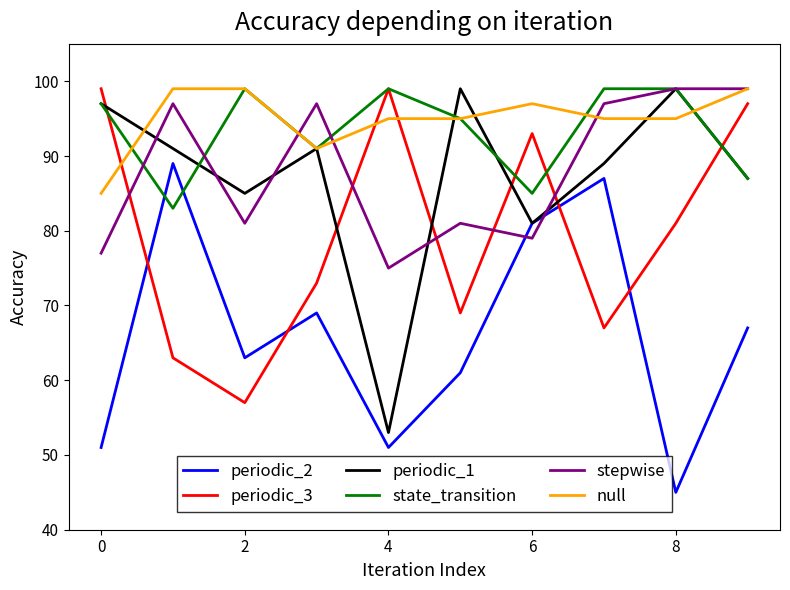

What is the greatest value displayed?

99